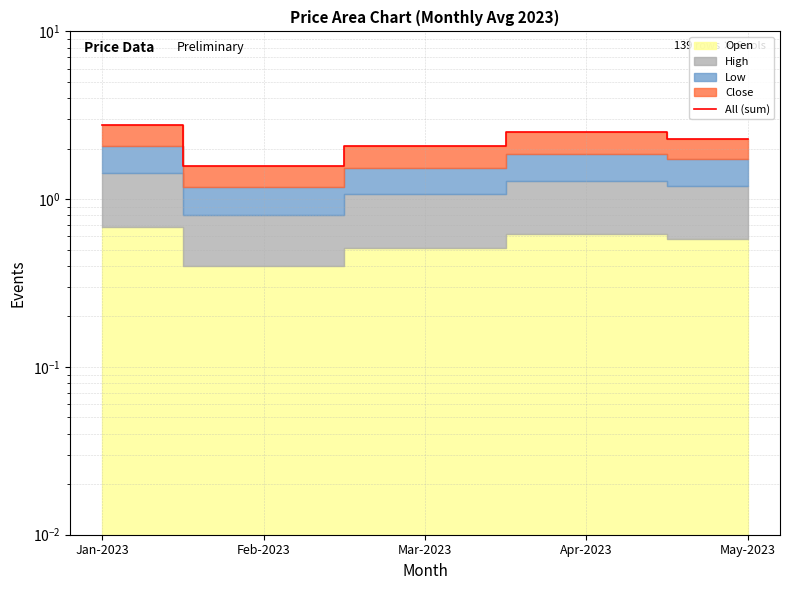

Where is the first local minimum?

Feb-2023